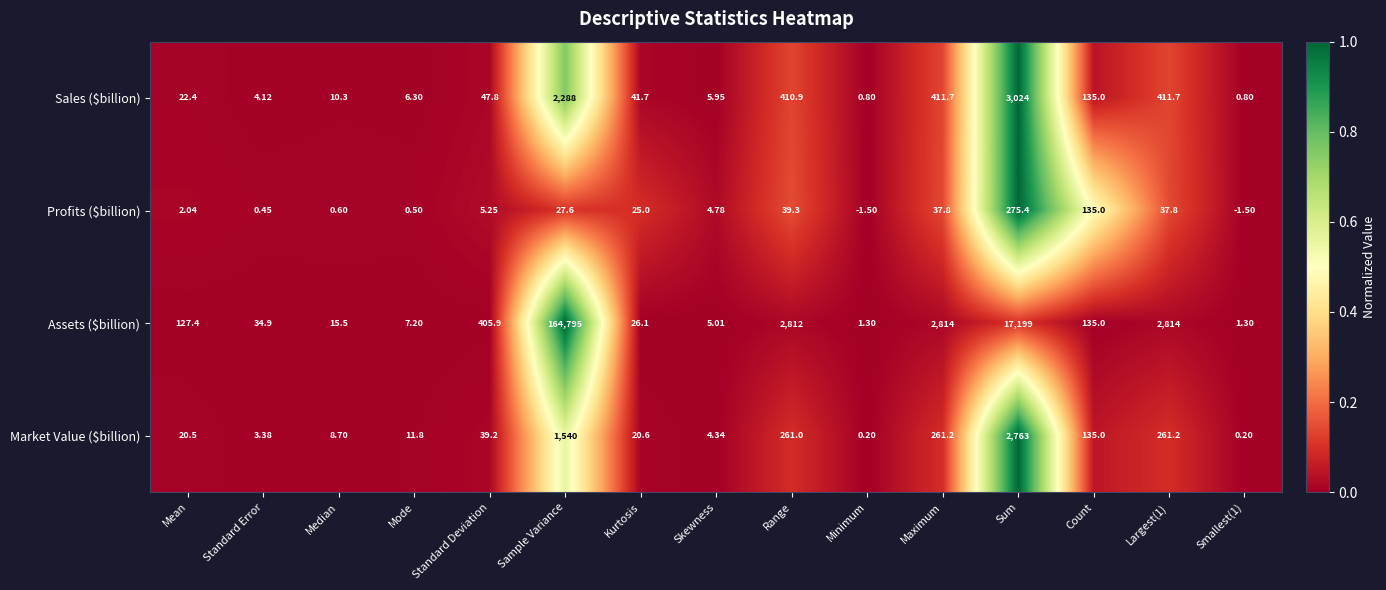

Between Minimum and Largest(1), which series saw the biggest shift?

Assets ($billion)